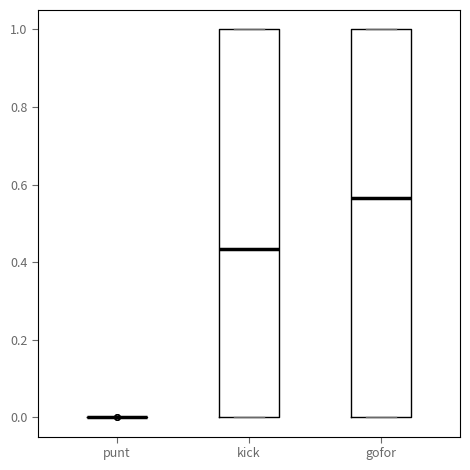

Reading left to right, transcribe this box plot: for each box, give where its median line is, the range the box spans, and where its two whiskers end, as read against the y-axis. The values are not printed on the chart, so give them approximately, as read against the axis.

punt: box collapsed to a line at 0.00, whiskers 0.00 to 0.00
kick: median 0.44, box 0.00 to 1.00, whiskers 0.00 to 1.00
gofor: median 0.56, box 0.00 to 1.00, whiskers 0.00 to 1.00